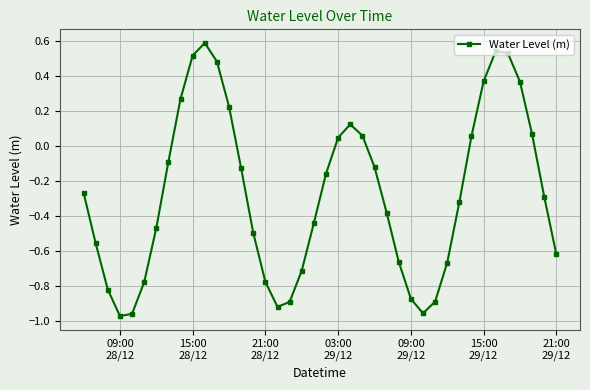

How many points are lower than both their immediate neighbors (excluding endpoints)?

3